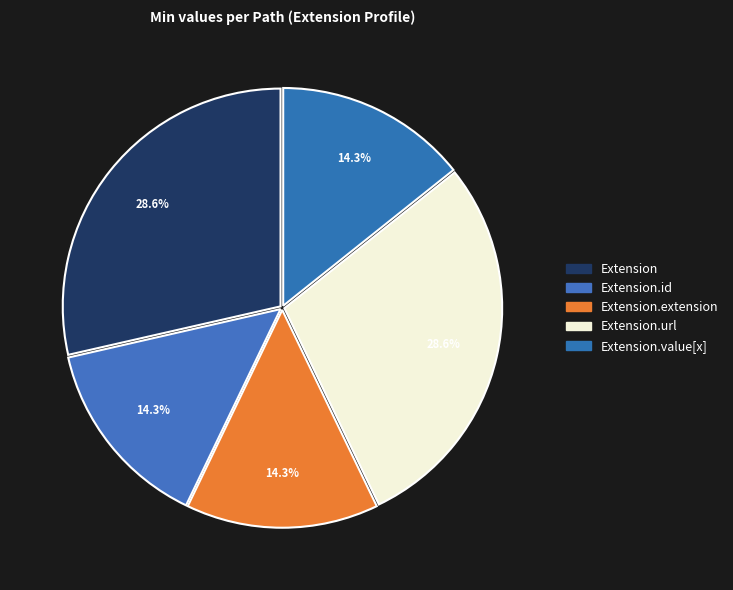

How many slices are in this pie chart?

5